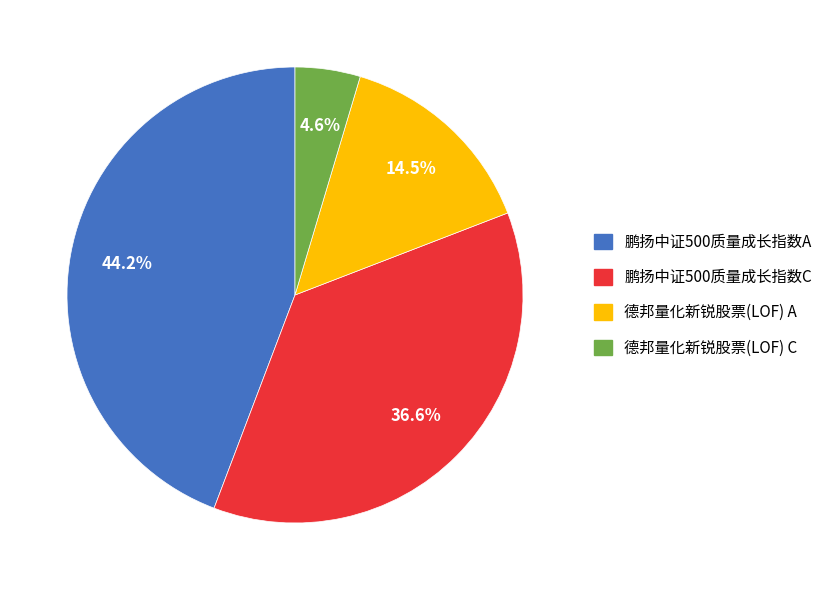

What is the total percentage of 鹏扬中证500质量成长指数A and 鹏扬中证500质量成长指数C?

80.9%